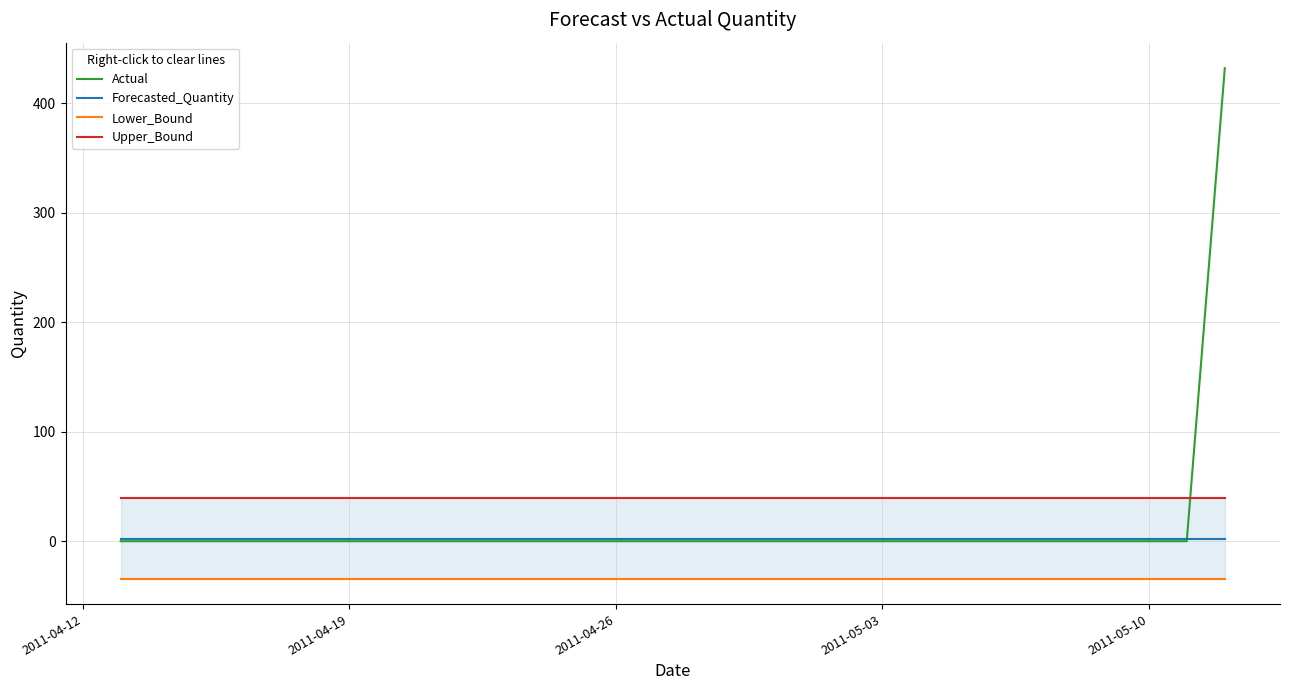

True or false: Forecasted_Quantity has a value of 2.5 at 2011-04-19.

True